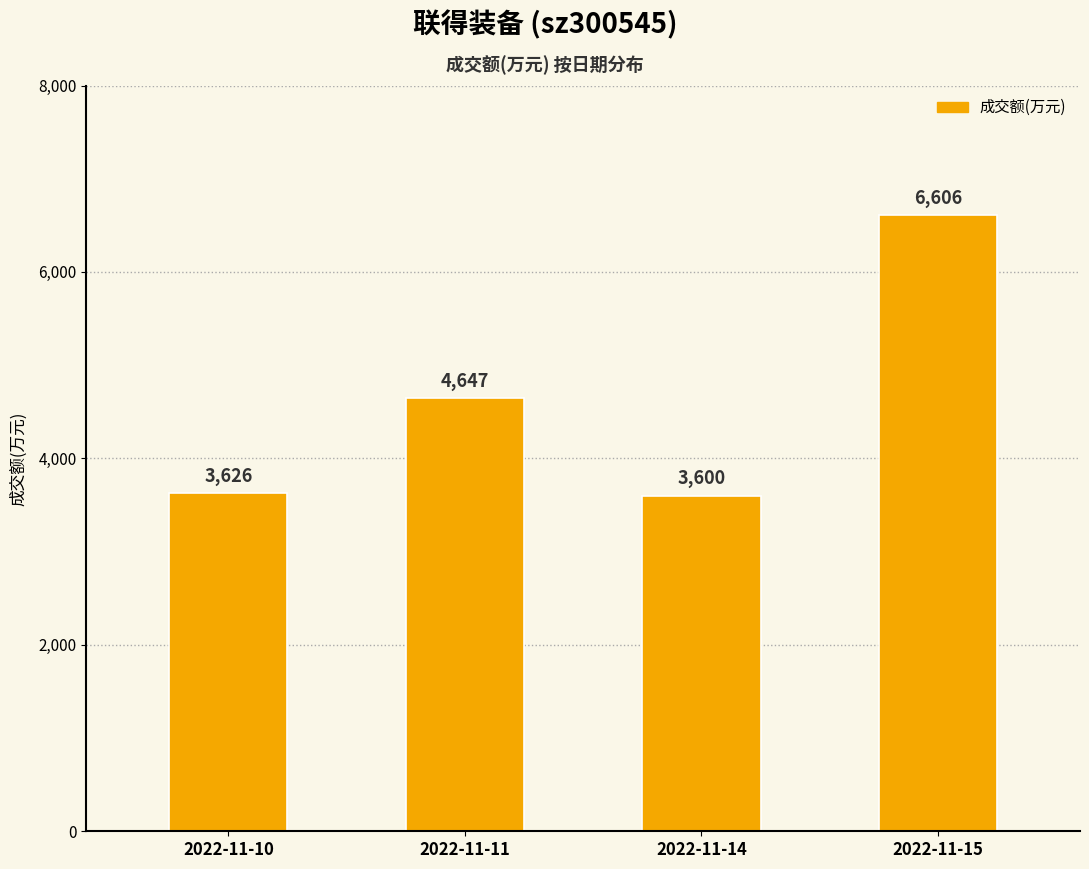

Reading left to right, extract all data points from this chart.

3626	4647	3600	6606